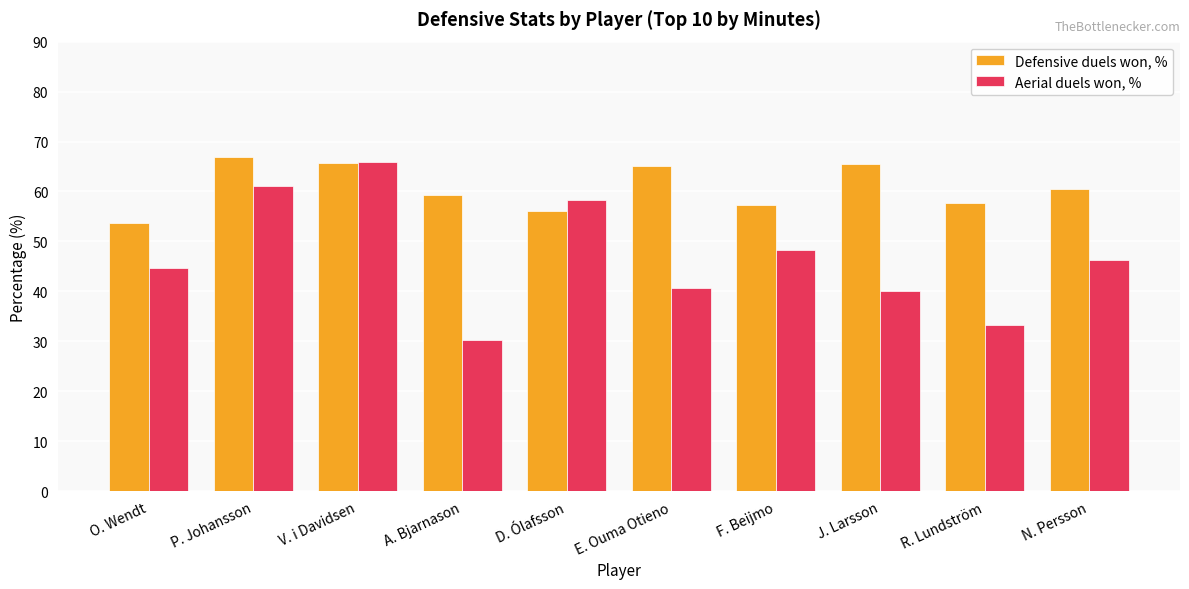

What is the average value of the Aerial duels won, % series?

46.9